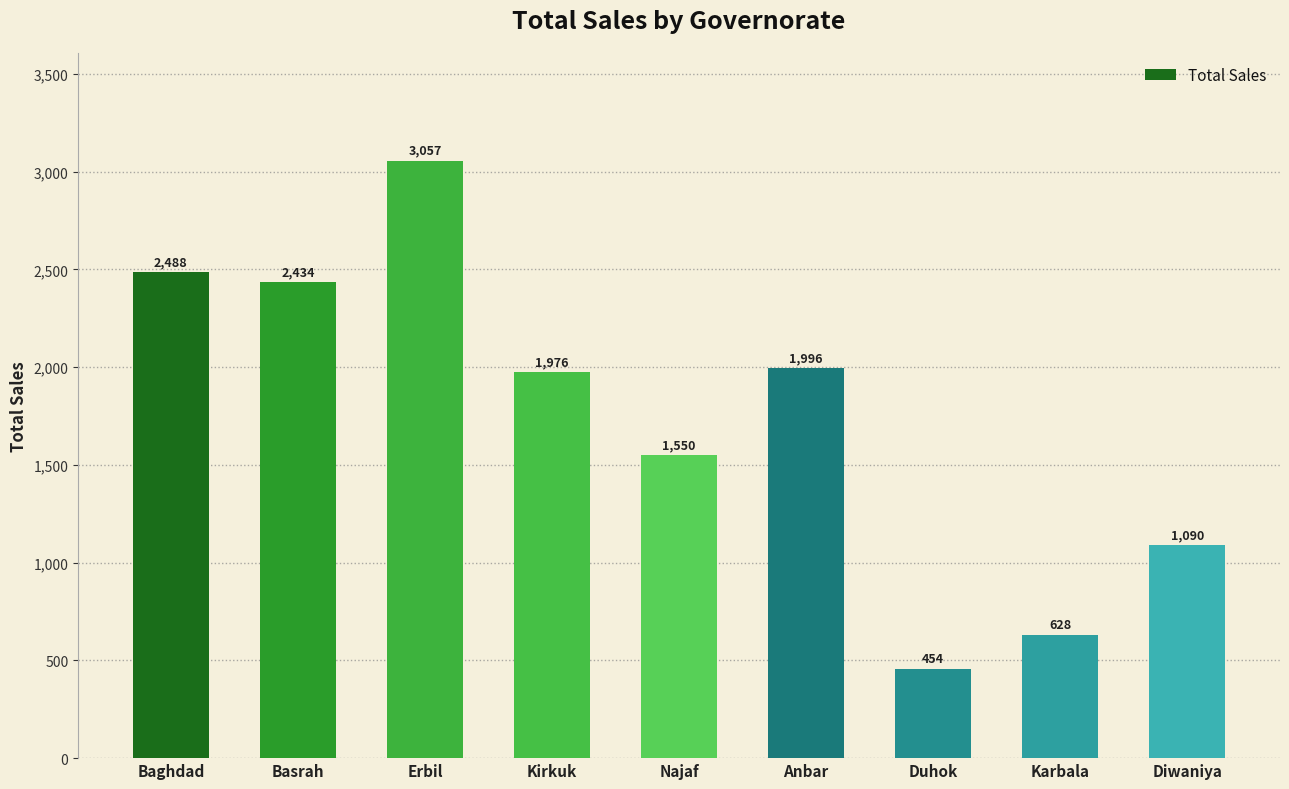

What is the sum of the values at Karbala and Erbil?

3685